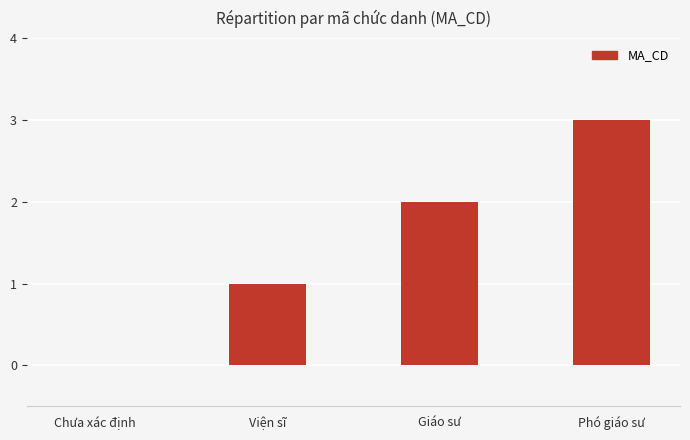

Are the bars horizontal?

No